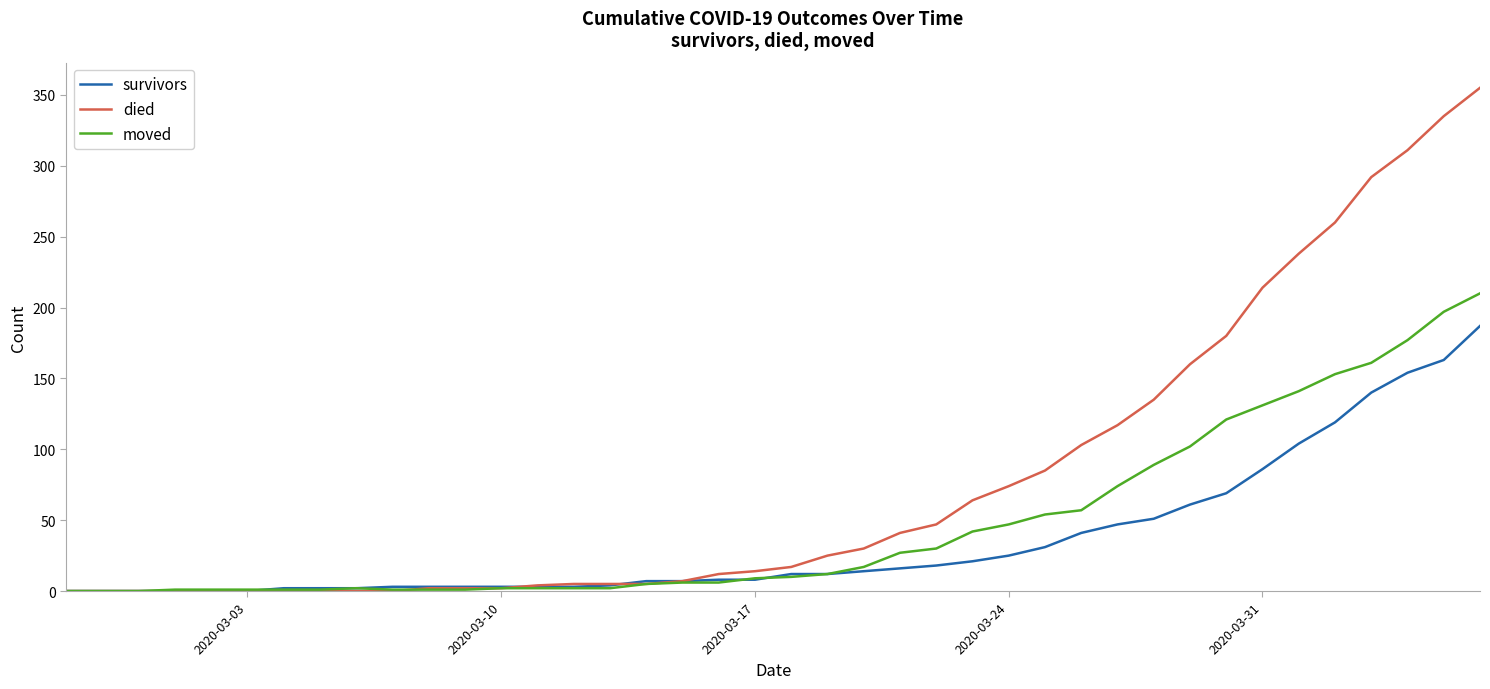

List the series in order of their peak value, lowest first.

survivors, moved, died